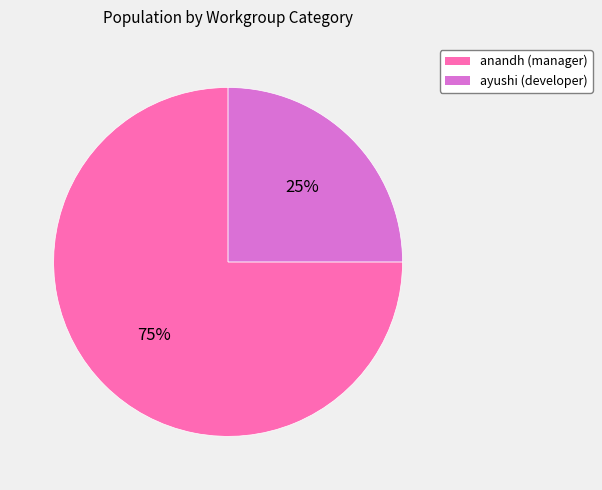

Is there a majority slice in this chart?

Yes